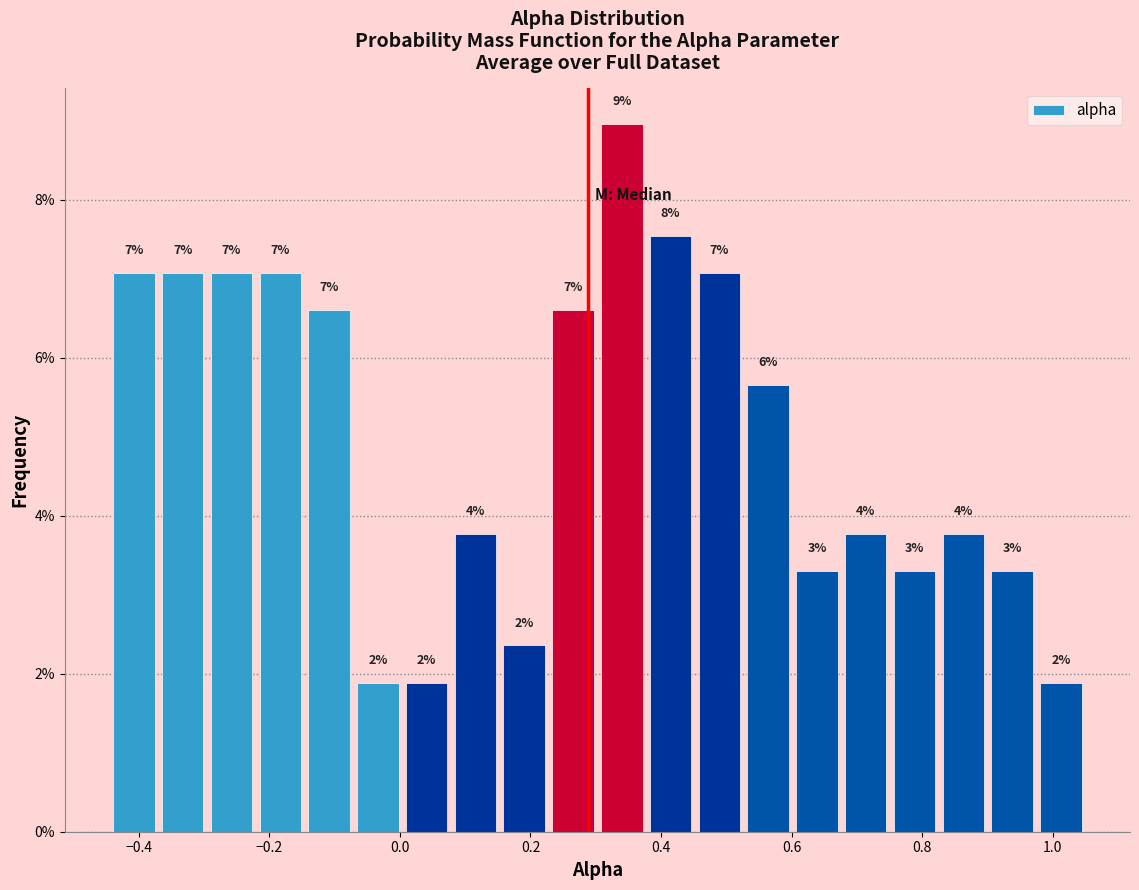

Read against the x-axis, roughly where is the centre of the tallest bar?

0.34